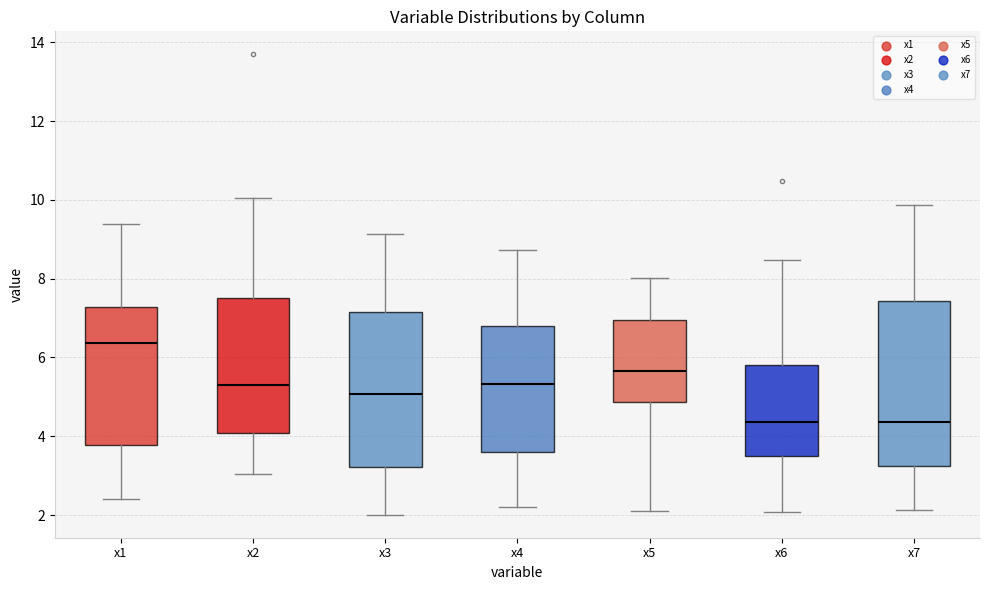

Reading left to right, read every box against the y-axis: the position of its median line, the range the box covers, and the ends of its whiskers. The values are not printed on the chart, so give them approximately, as read against the axis.

x1: median 6.4, box 3.8 to 7.2, whiskers 2.4 to 9.4
x2: median 5.4, box 4.0 to 7.6, whiskers 3.0 to 10.0
x3: median 5.0, box 3.2 to 7.2, whiskers 2.0 to 9.2
x4: median 5.4, box 3.6 to 6.8, whiskers 2.2 to 8.8
x5: median 5.6, box 4.8 to 7.0, whiskers 2.0 to 8.0
x6: median 4.4, box 3.6 to 5.8, whiskers 2.0 to 8.4
x7: median 4.4, box 3.2 to 7.4, whiskers 2.2 to 9.8